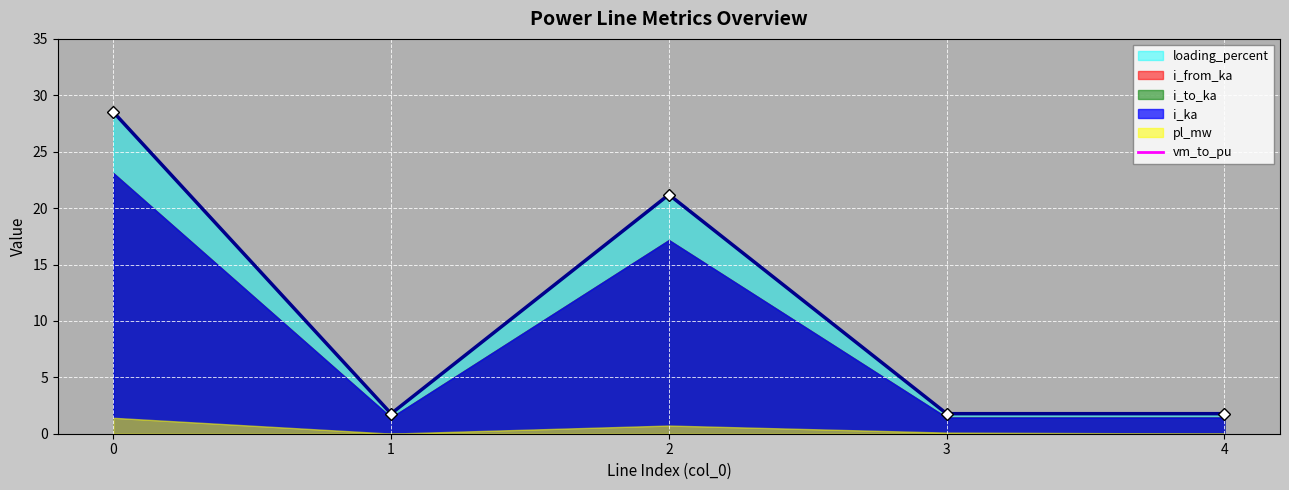

Where is the first local minimum for loading_percent?

1